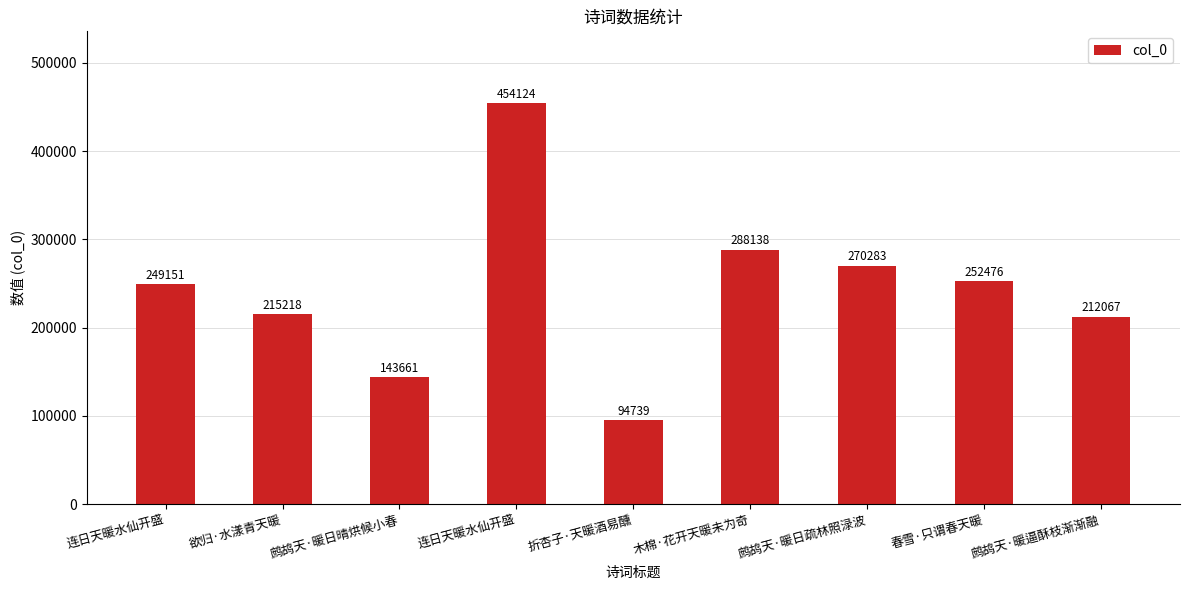

Which has a higher value, 木棉·花开天暖未为奇 or 鹧鸪天·暖日疏林照渌波?

木棉·花开天暖未为奇